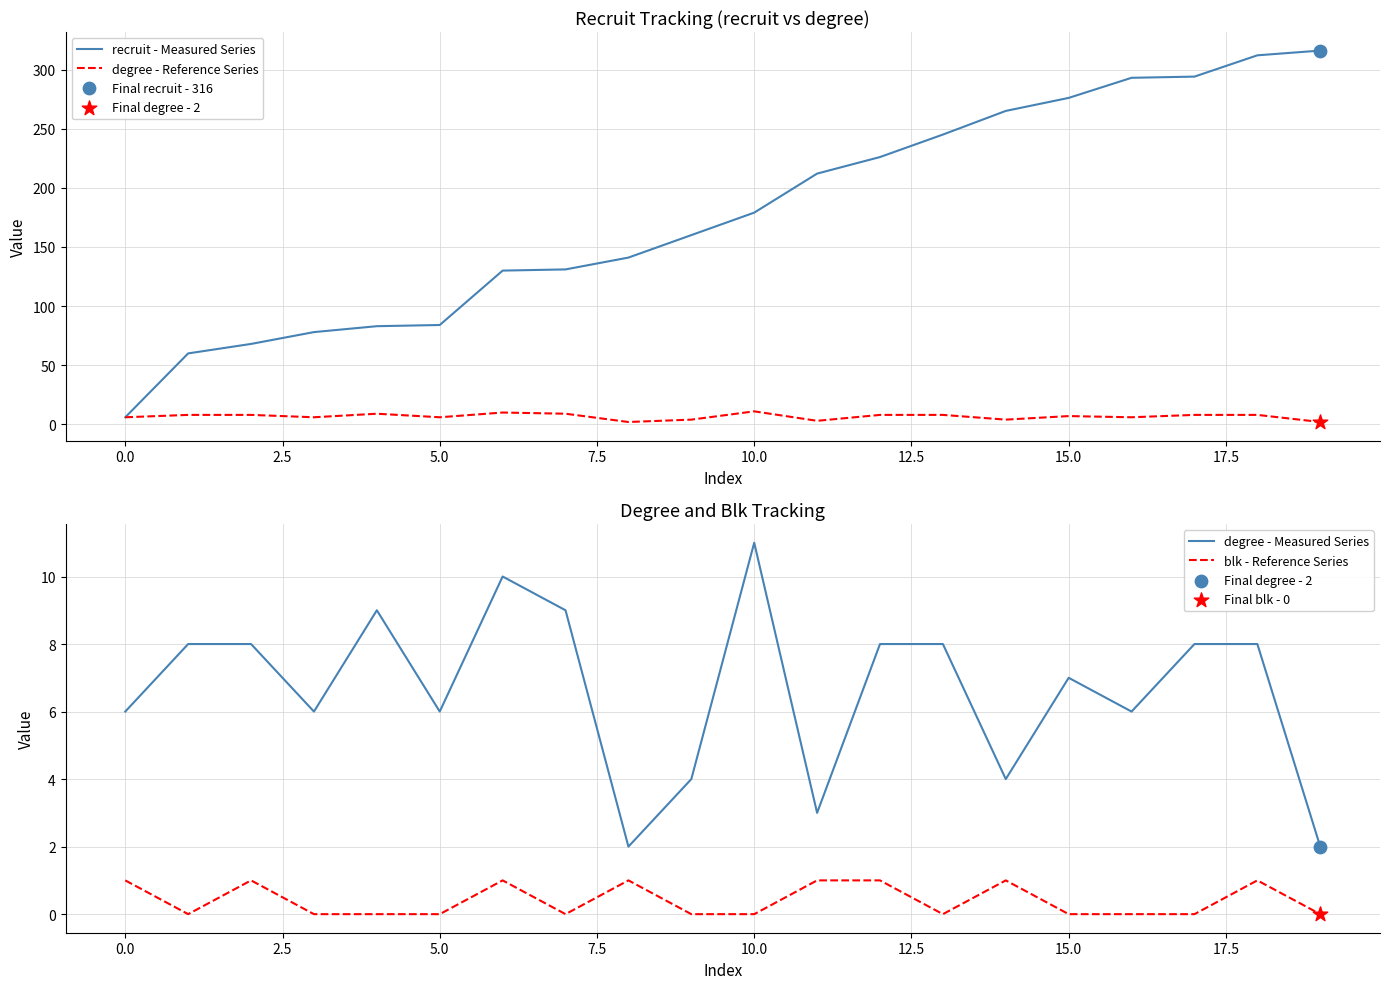

At how many categories does at least one series exceed 5?

20